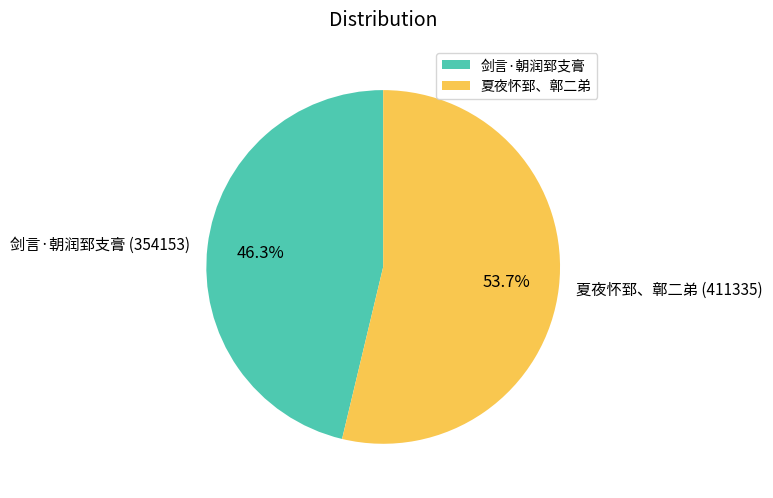

What percentage do 夏夜怀郅、鄣二弟 and 剑言·朝润郅支膏 together represent?

100.0%